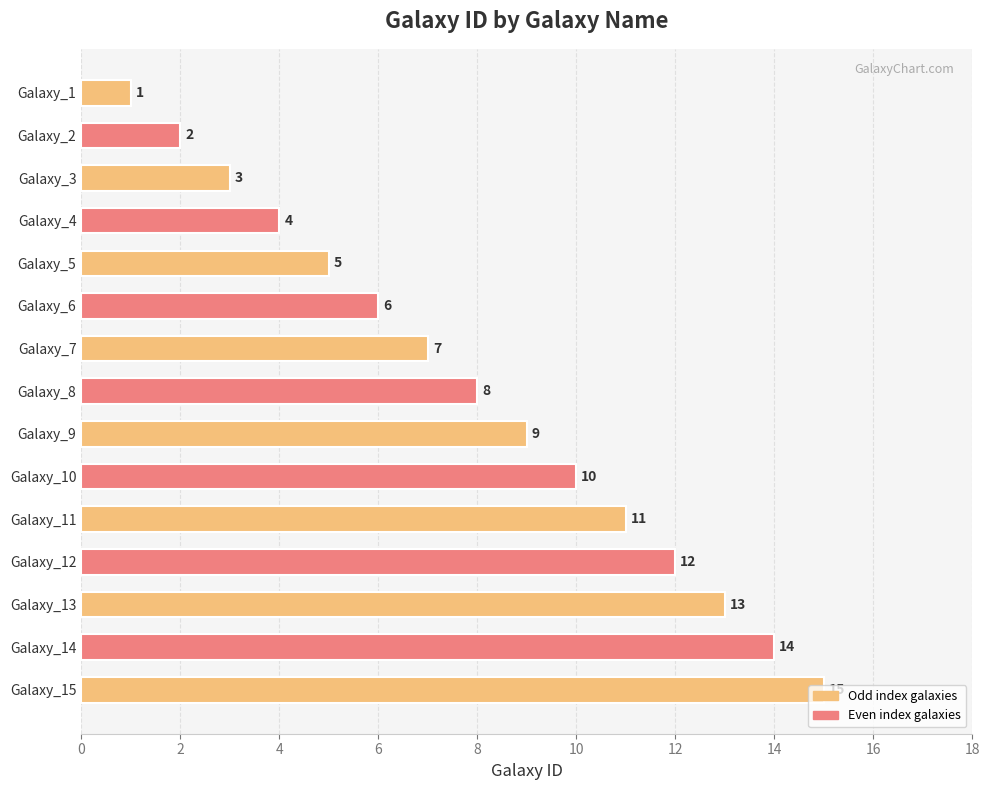

What is the difference between the maximum and minimum values?

14